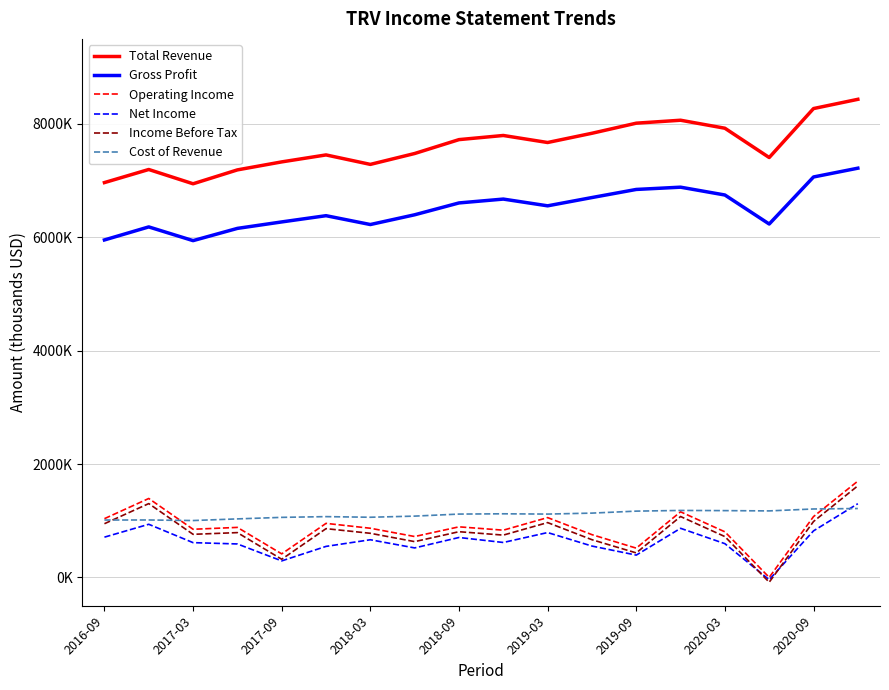

What is the smallest value displayed?

-85000